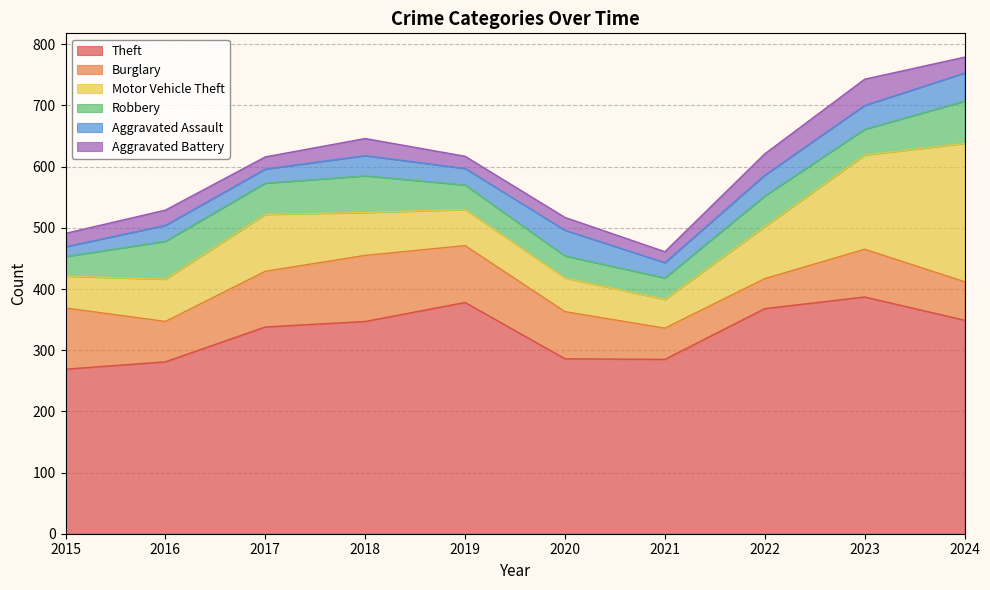

What is the total value across all series at 2021?

461